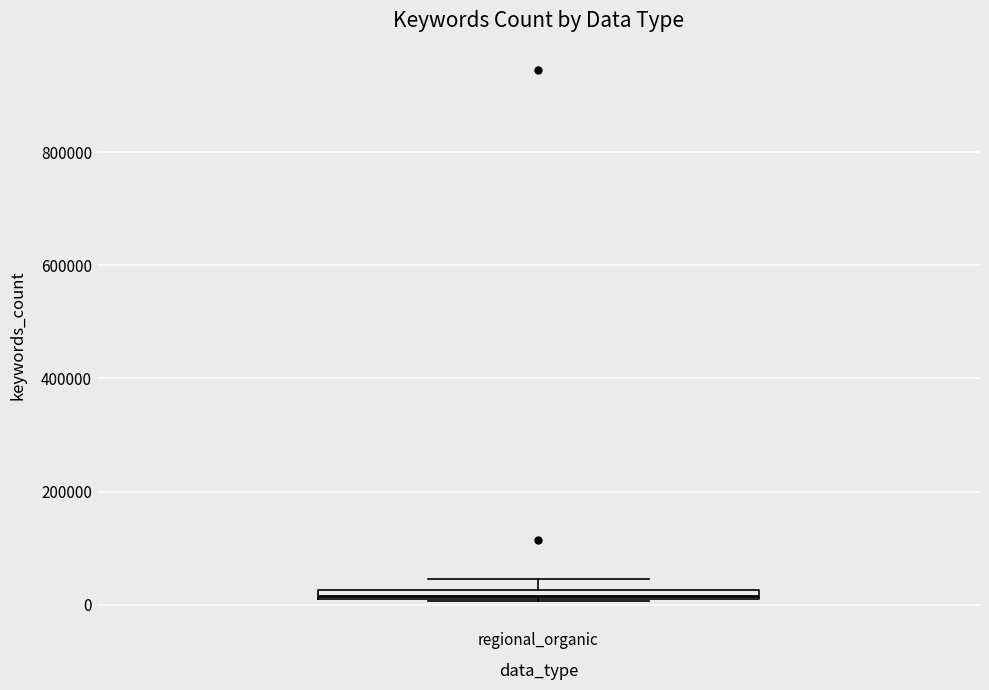

Where is the lower edge of the box for regional_organic on the y-axis? The values are not printed on the chart, so give them approximately, as read against the axis.

0